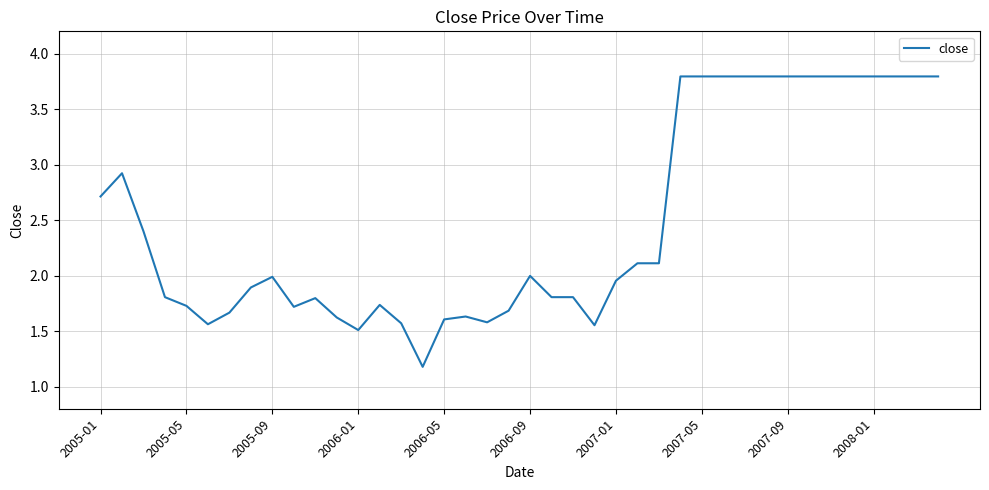

What is the smallest value displayed?

1.2